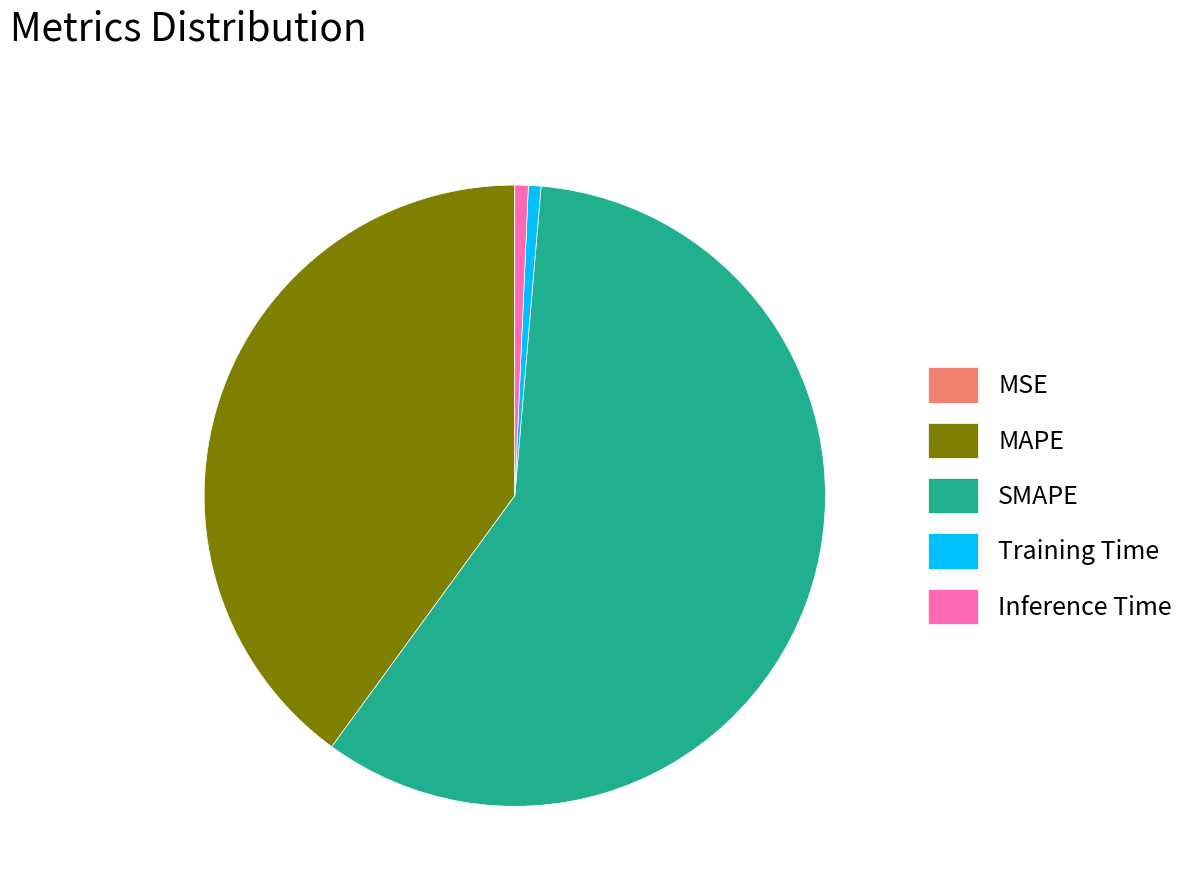

What is the ratio of the value at Inference Time to the value at Training Time?

1.1